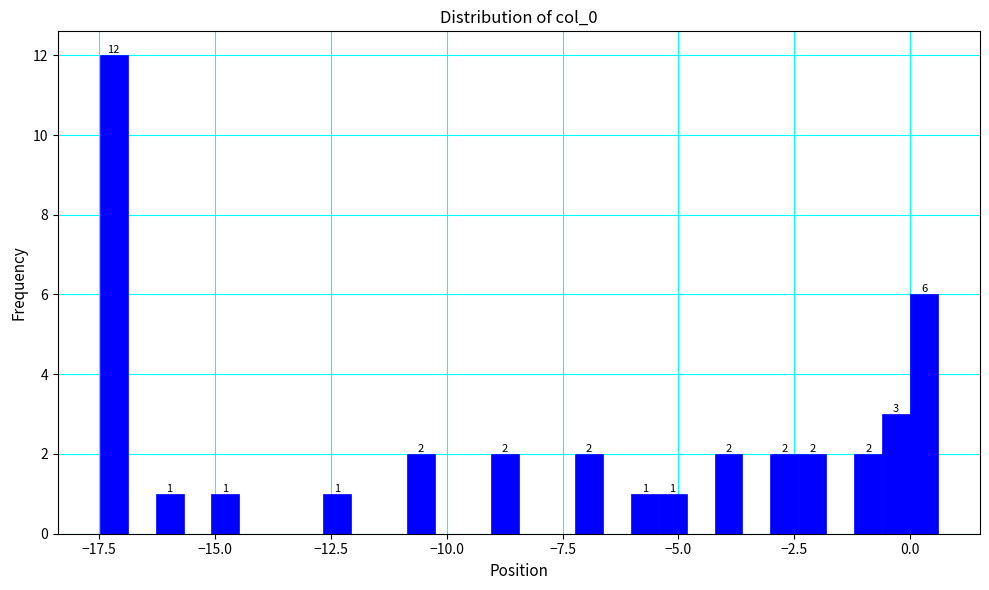

Read against the x-axis, roughly where is the centre of the tallest bar?

-17.0